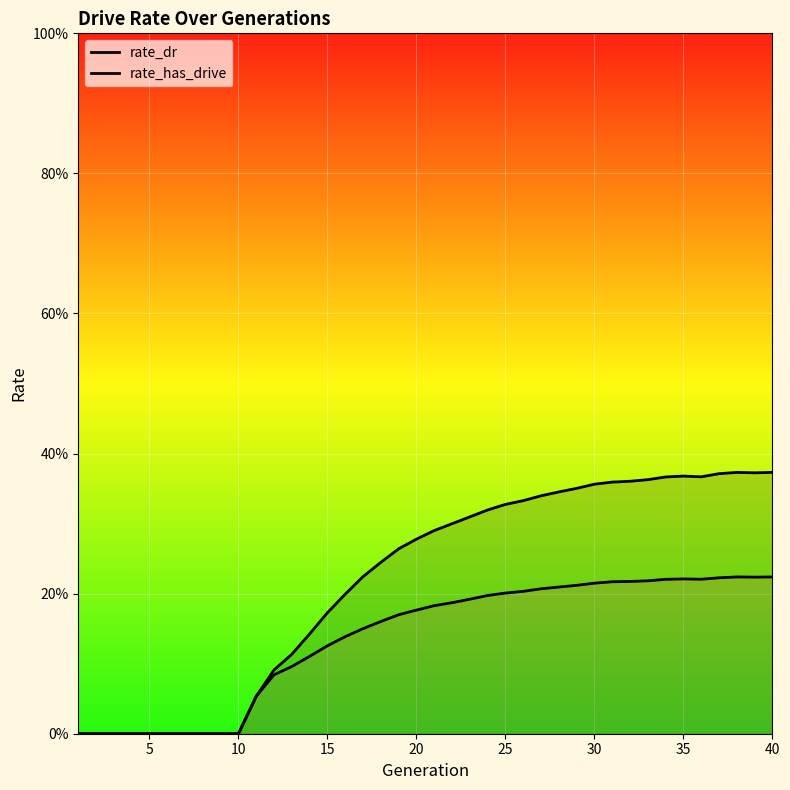

How many distinct data groups are displayed?

2